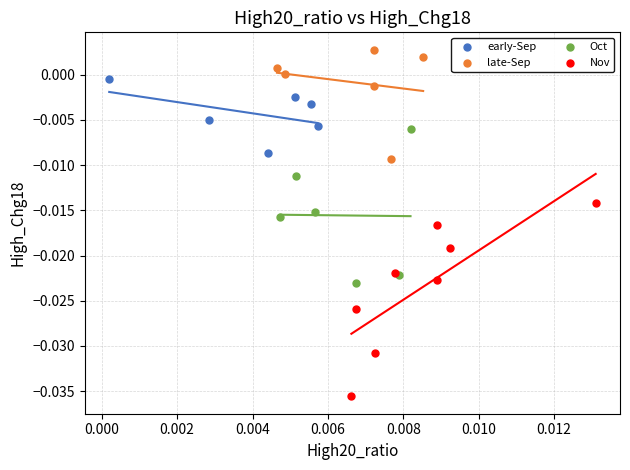

Which series contains the highest Y value?

late-Sep